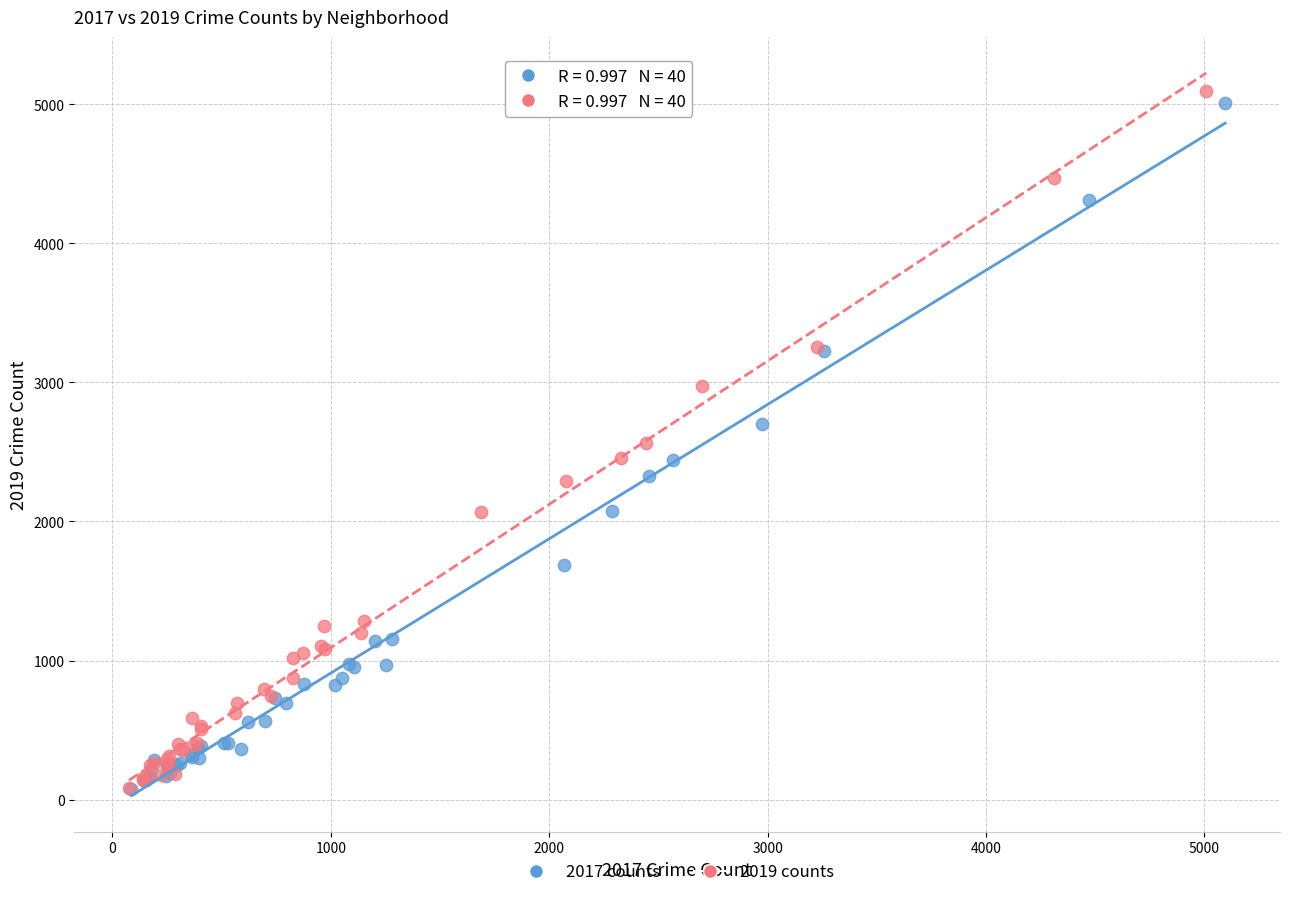

What are all the series names shown in the legend?

2017 counts, 2019 counts